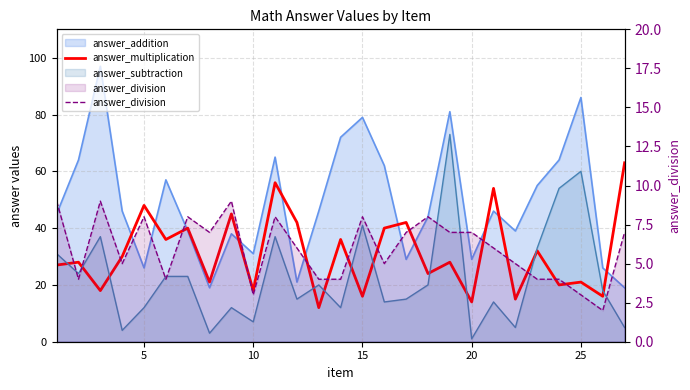

How many data points does each series have?

27